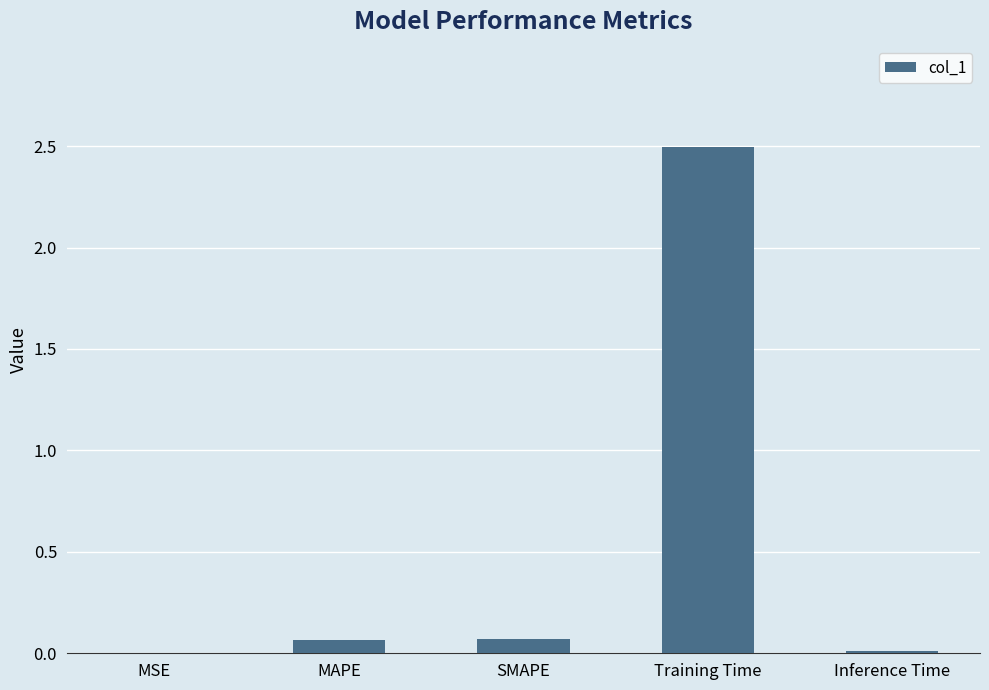

At which category does the chart reach its peak across all series?

Training Time